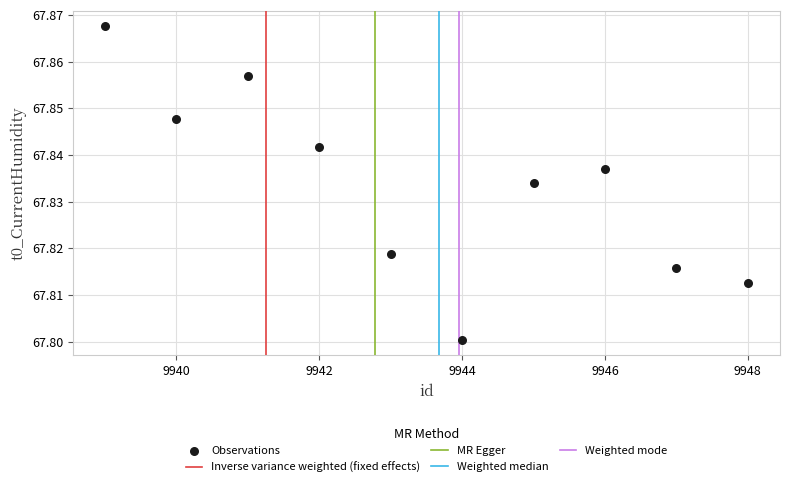

What is the range of X values (max minus min)?

9.0